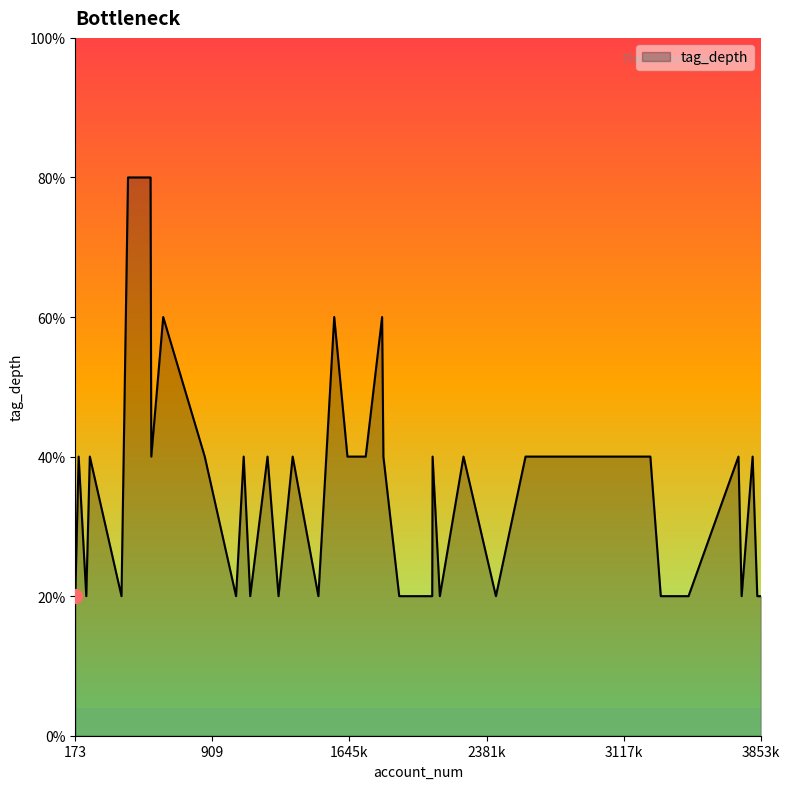

List the labels in order of value, smallest first.

421, 2431, 3853, 1478, 1912, 1036, 2089, 3465, 3750, 3834, 3316, 173, 232, 1112, 1264, 2130, 3809, 191, 2590, 2903, 251, 3733, 581, 1652, 1077, 1732, 2257, 1634, 868, 1827, 2091, 3260, 1340, 1665, 1205, 645, 1820, 1563, 456, 577